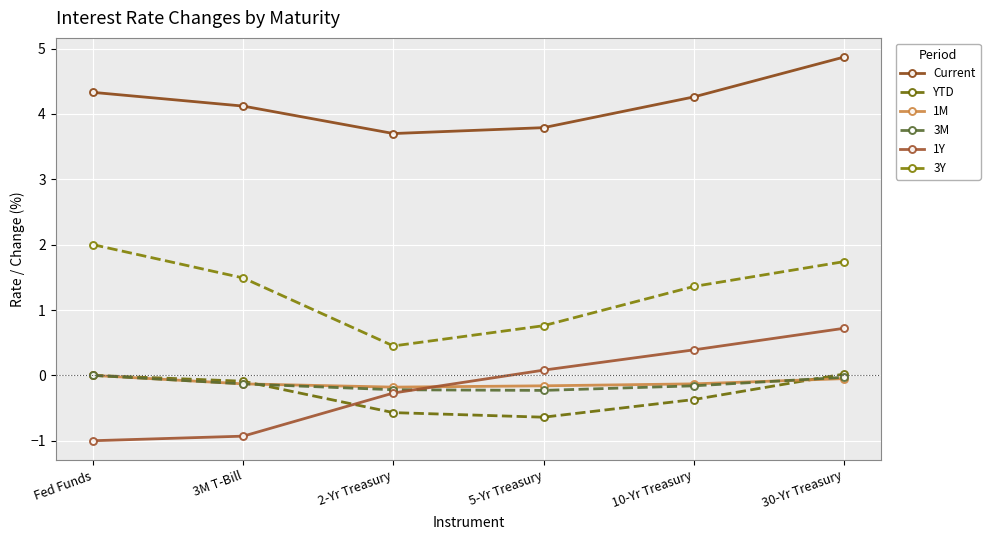

Is it true that 3Y equals 2.5 at 30-Yr Treasury?

False